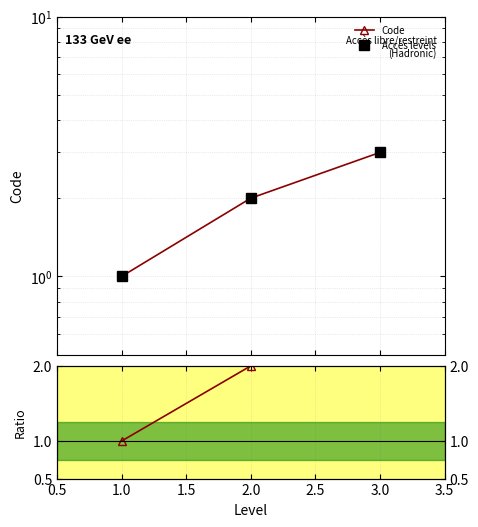

What is the value of the Code point at the 2nd from the left?

2